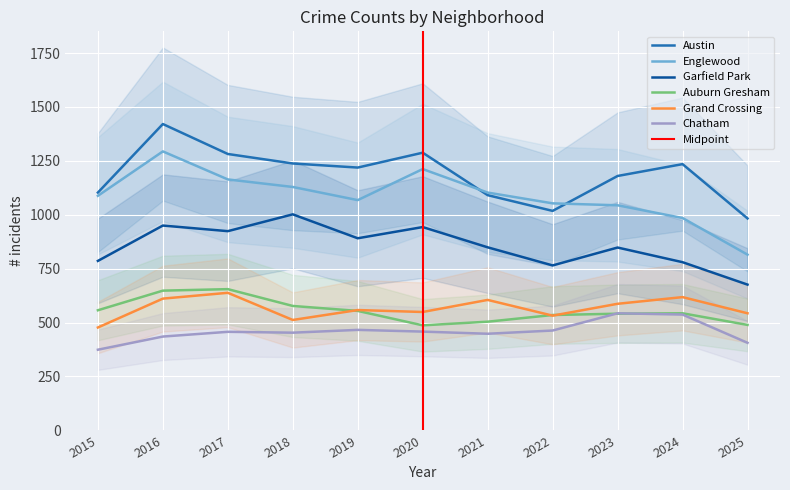

What is the difference between the maximum and second lowest values in the Austin series?

403